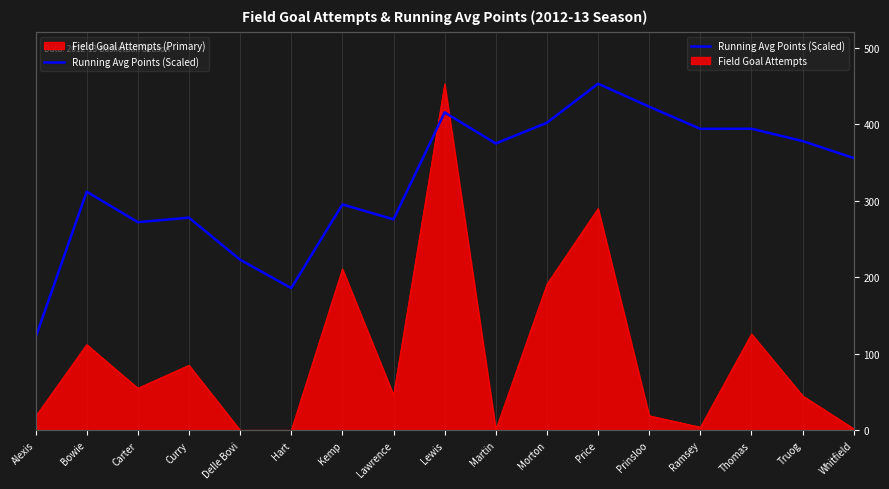

Count the number of values greater than 355.

9